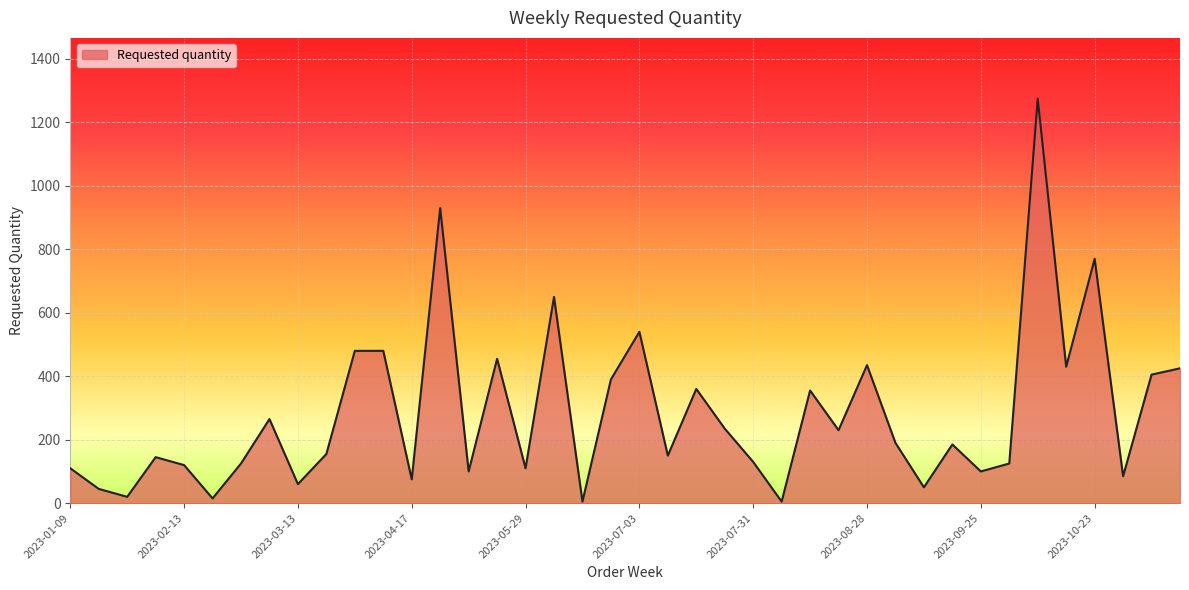

What is the greatest value displayed?

1275